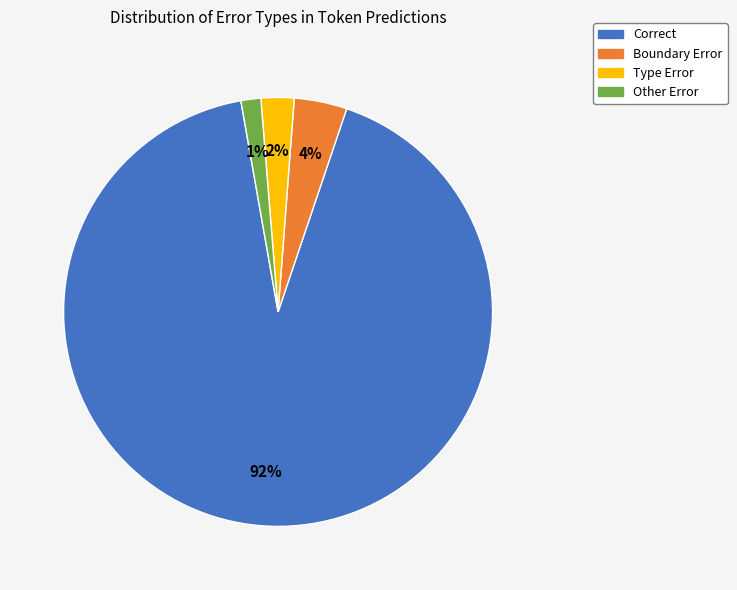

Which category accounts for the majority?

Correct